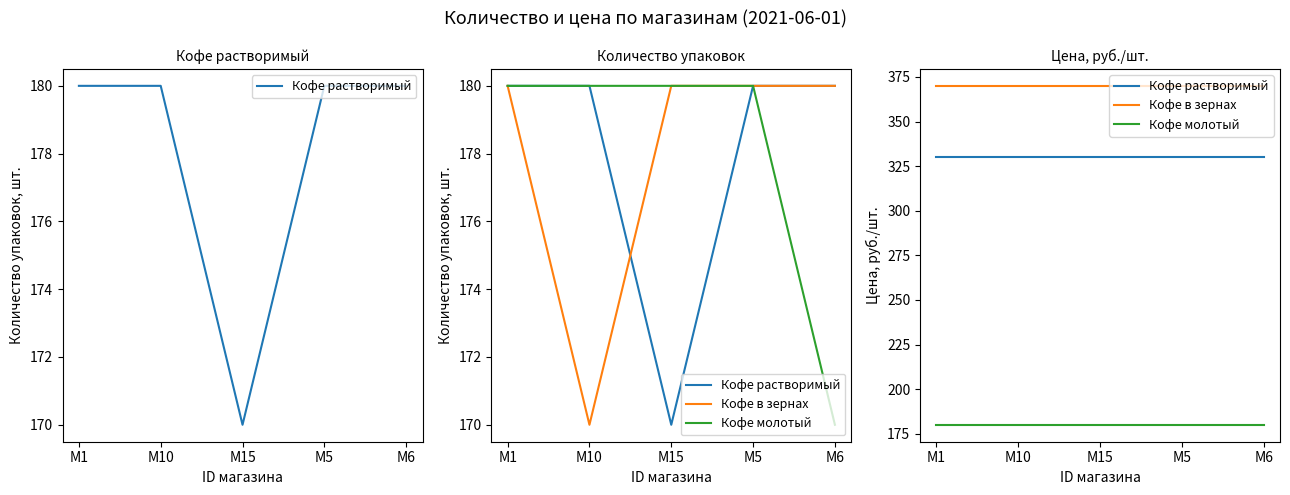

At which category is the sum across all series the highest?

M1